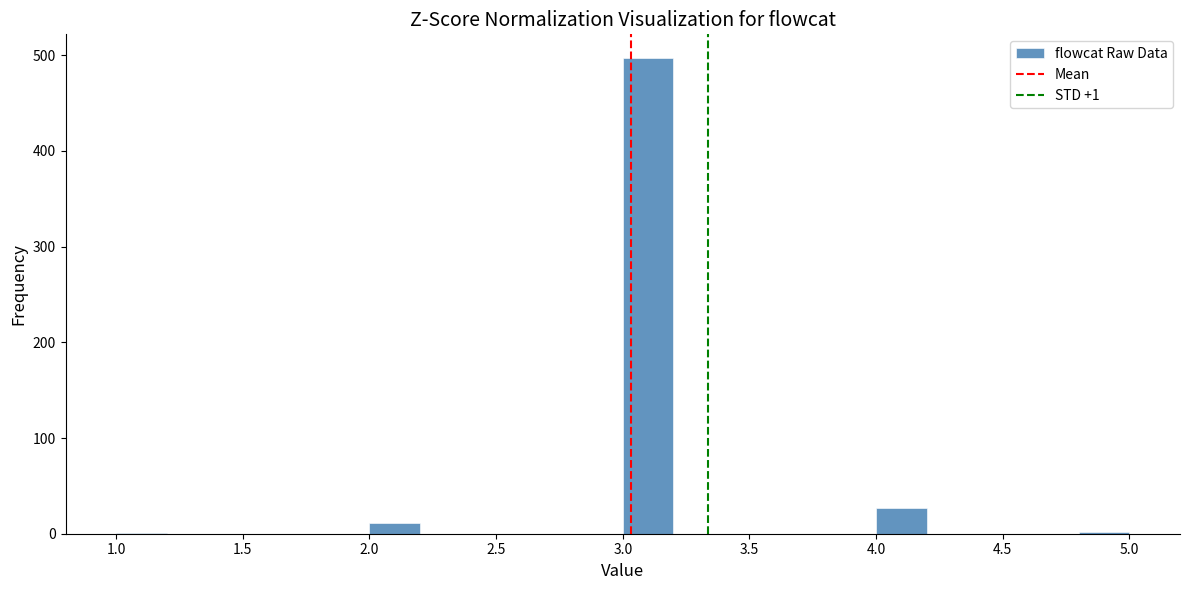

Which range on the x-axis has the tallest bar?

3.0 to 3.2